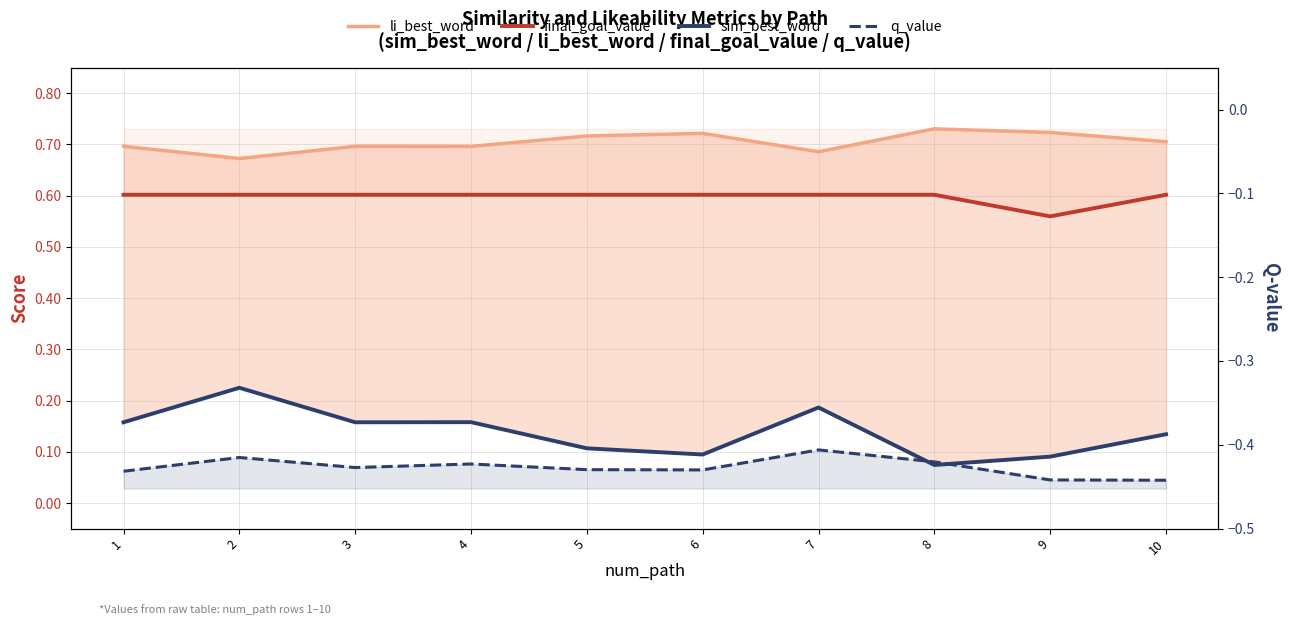

Is the value of q_value at 1 greater than the value of li_best_word at 2?

No